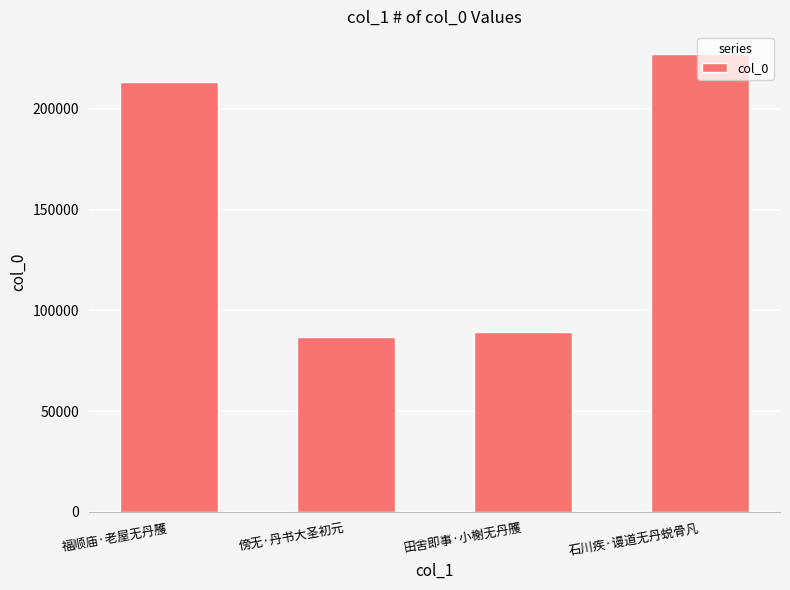

Rank the categories by value from lowest to highest.

傍无·丹书大圣初元, 田舍即事·小榭无丹雘, 福顺庙·老屋无丹雘, 石川疾·谩道无丹蜕骨凡